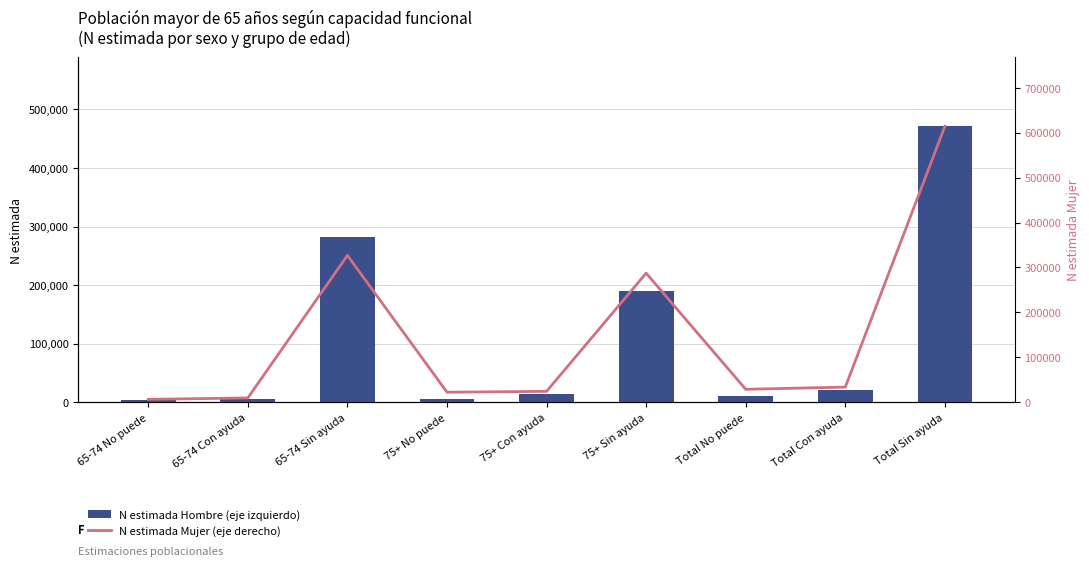

What is the label of the 3rd bar from the right?

Total No puede